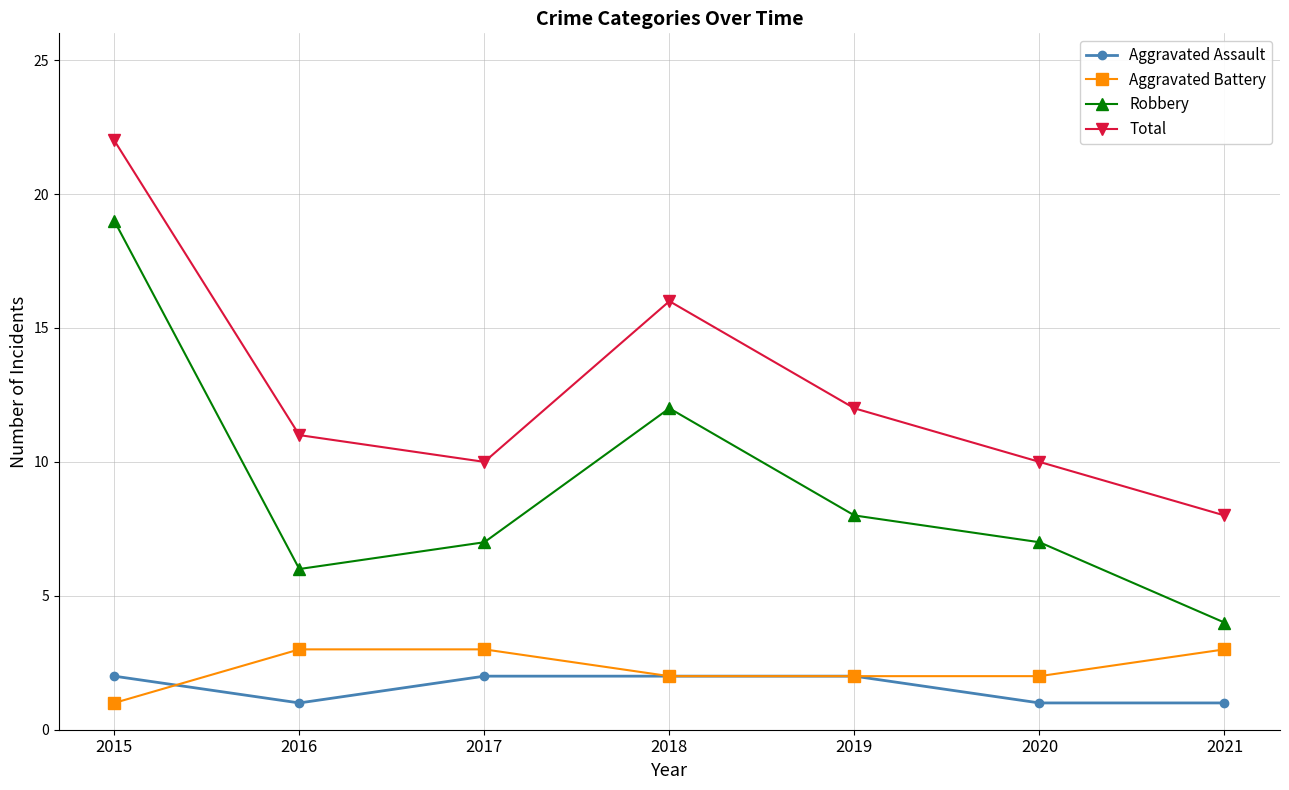

What are all the series names shown in the legend?

Aggravated Assault, Aggravated Battery, Robbery, Total